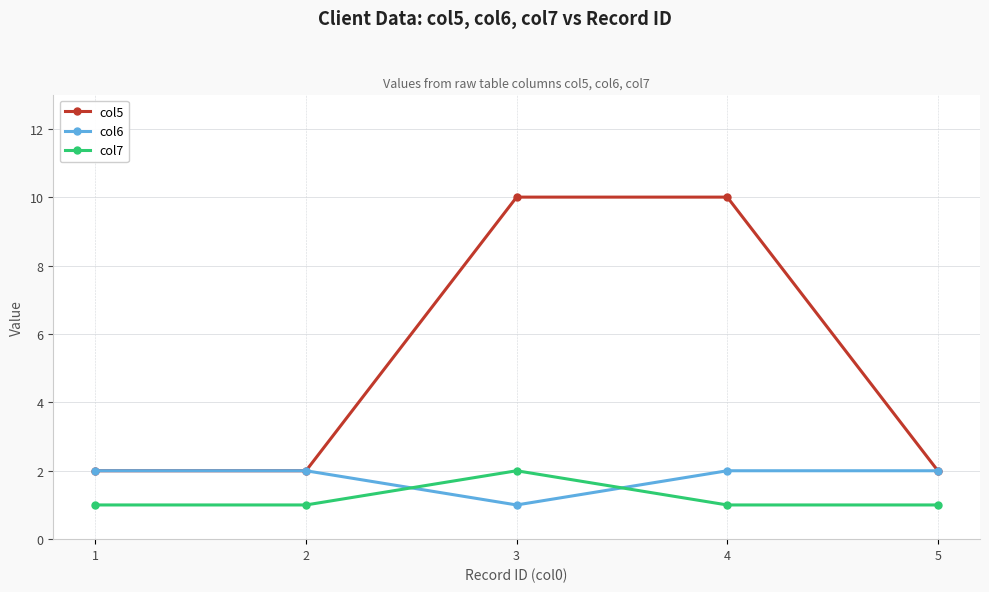

Reading right to left, what are all the values shown in this chart?

col5: 5=2	4=10	3=10	2=2	1=2
col6: 5=2	4=2	3=1	2=2	1=2
col7: 5=1	4=1	3=2	2=1	1=1